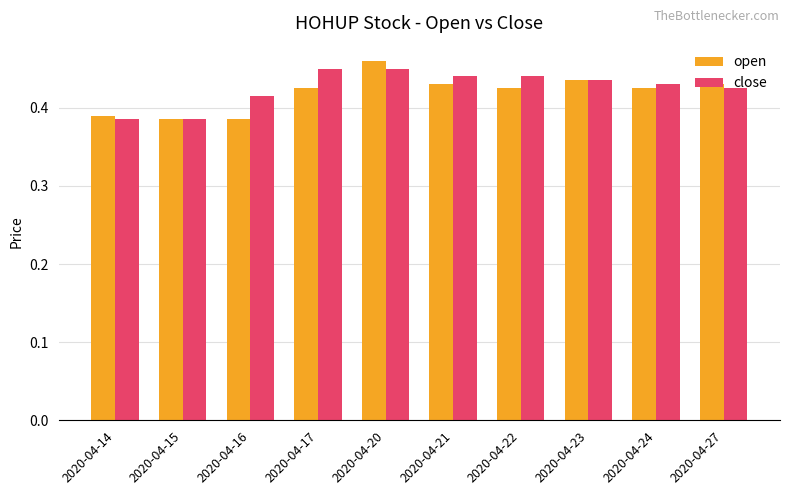

List the series in order of their overall mean, lowest first.

open, close